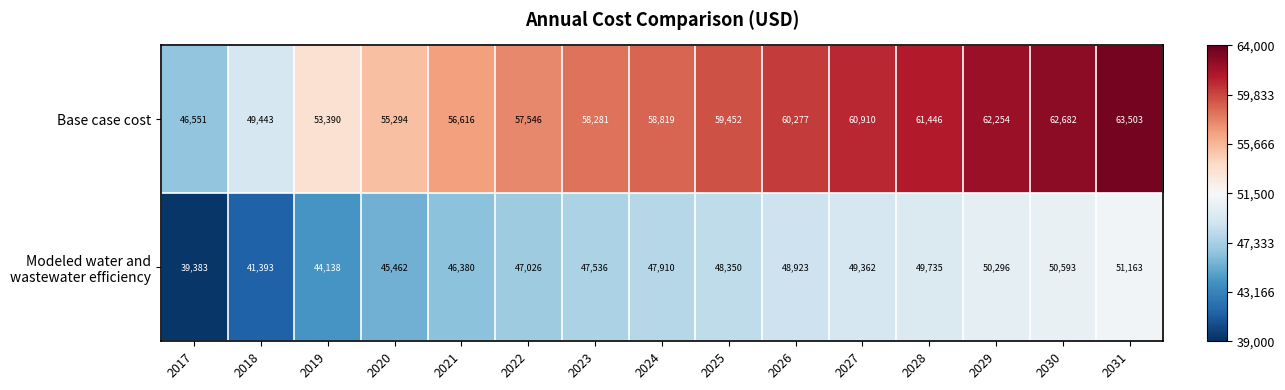

What is the difference between the highest and lowest values at 2030?

12089